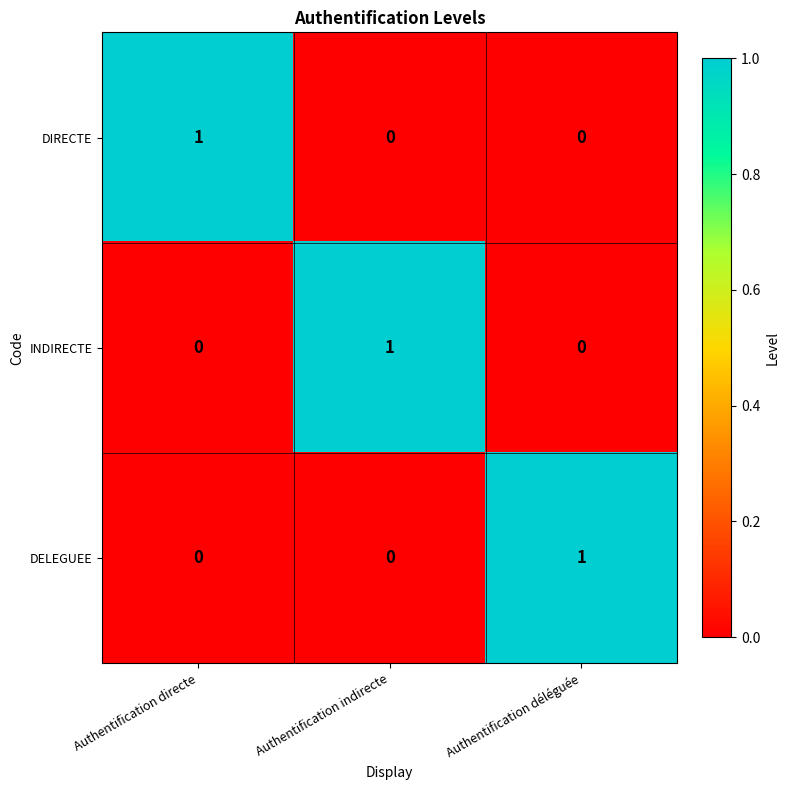

True or false: DIRECTE has a value of 2 at Authentification directe.

False